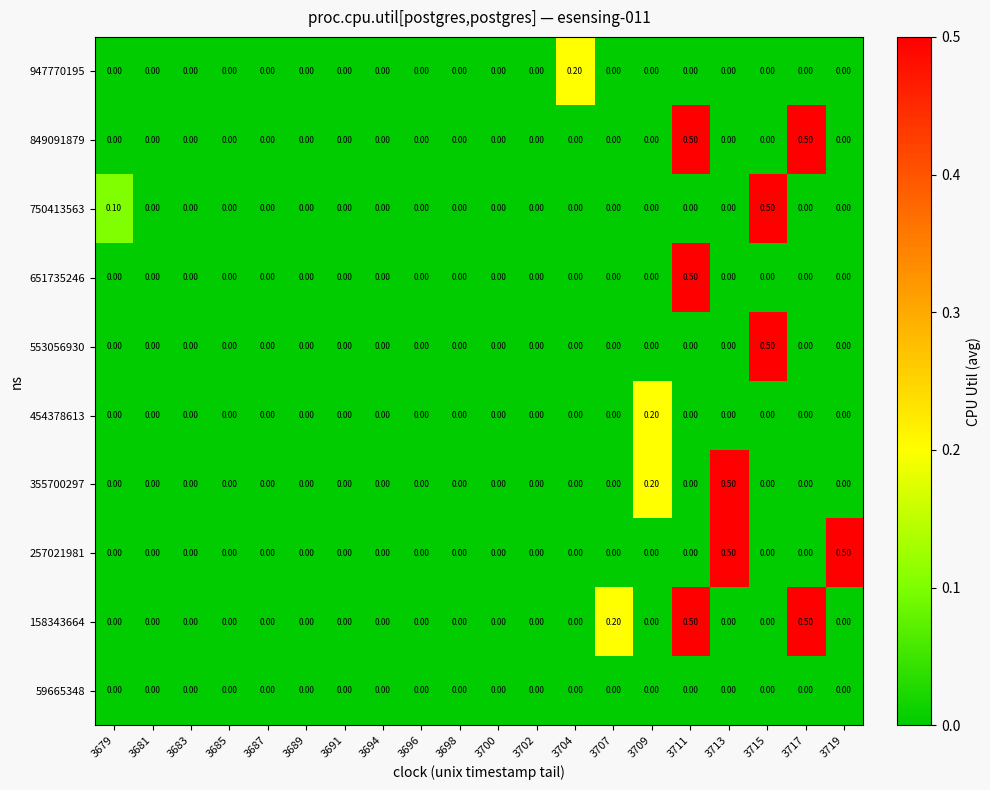

What is the spread (max minus min) of values at 3707?

0.2